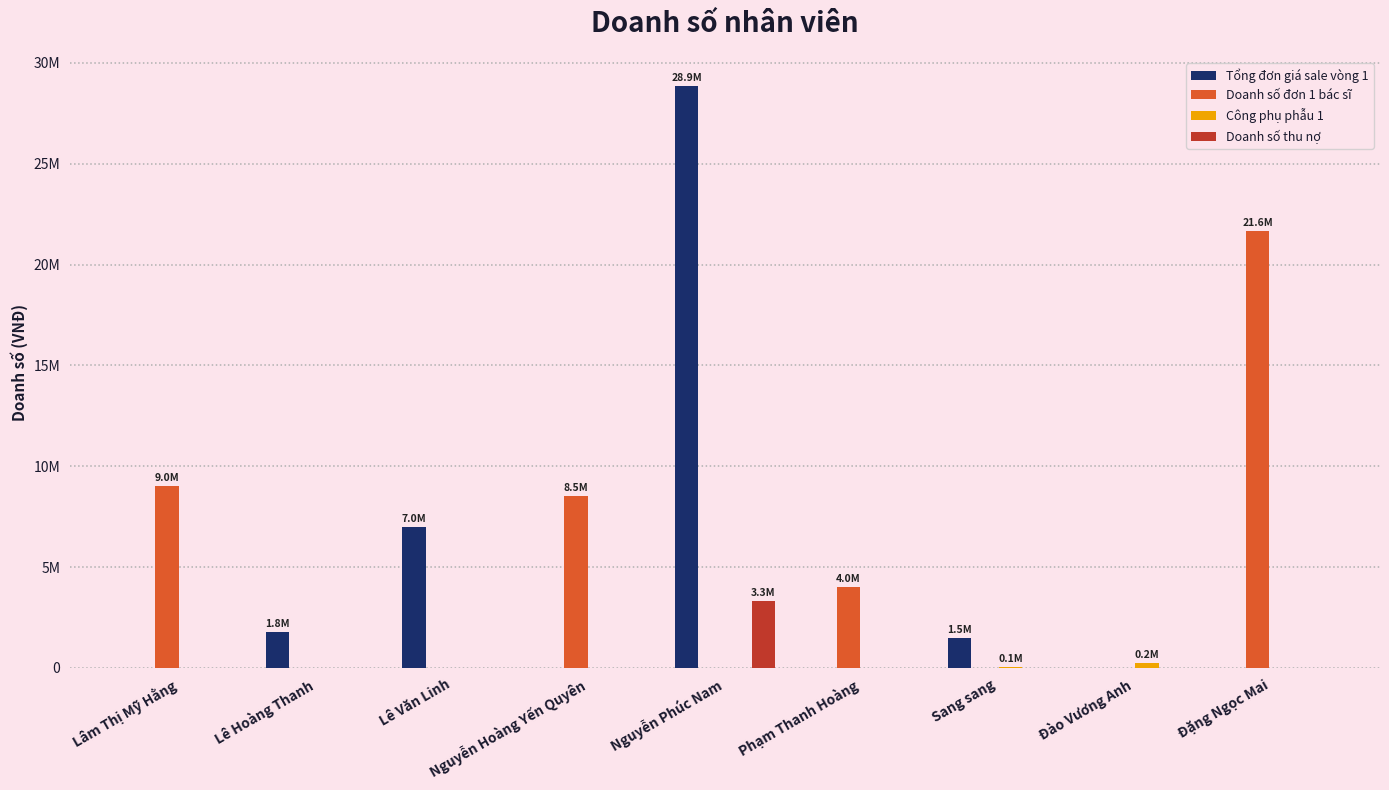

Reading right to left, transcribe all the data shown in this chart.

Tổng đơn giá sale vòng 1: Đặng Ngọc Mai=0	Đào Vương Anh=0	Sang sang=1500000	Phạm Thanh Hoàng=0	Nguyễn Phúc Nam=28850000	Nguyễn Hoàng Yến Quyên=0	Lê Văn Linh=7000000	Lê Hoàng Thanh=1800000	Lâm Thị Mỹ Hằng=0
Doanh số đơn 1 bác sĩ: Đặng Ngọc Mai=21650000	Đào Vương Anh=0	Sang sang=0	Phạm Thanh Hoàng=4000000	Nguyễn Phúc Nam=0	Nguyễn Hoàng Yến Quyên=8500000	Lê Văn Linh=0	Lê Hoàng Thanh=0	Lâm Thị Mỹ Hằng=9000000
Công phụ phẫu 1: Đặng Ngọc Mai=0	Đào Vương Anh=250000	Sang sang=50000	Phạm Thanh Hoàng=0	Nguyễn Phúc Nam=0	Nguyễn Hoàng Yến Quyên=0	Lê Văn Linh=0	Lê Hoàng Thanh=0	Lâm Thị Mỹ Hằng=0
Doanh số thu nợ: Đặng Ngọc Mai=0	Đào Vương Anh=0	Sang sang=0	Phạm Thanh Hoàng=0	Nguyễn Phúc Nam=3300000	Nguyễn Hoàng Yến Quyên=0	Lê Văn Linh=0	Lê Hoàng Thanh=0	Lâm Thị Mỹ Hằng=0